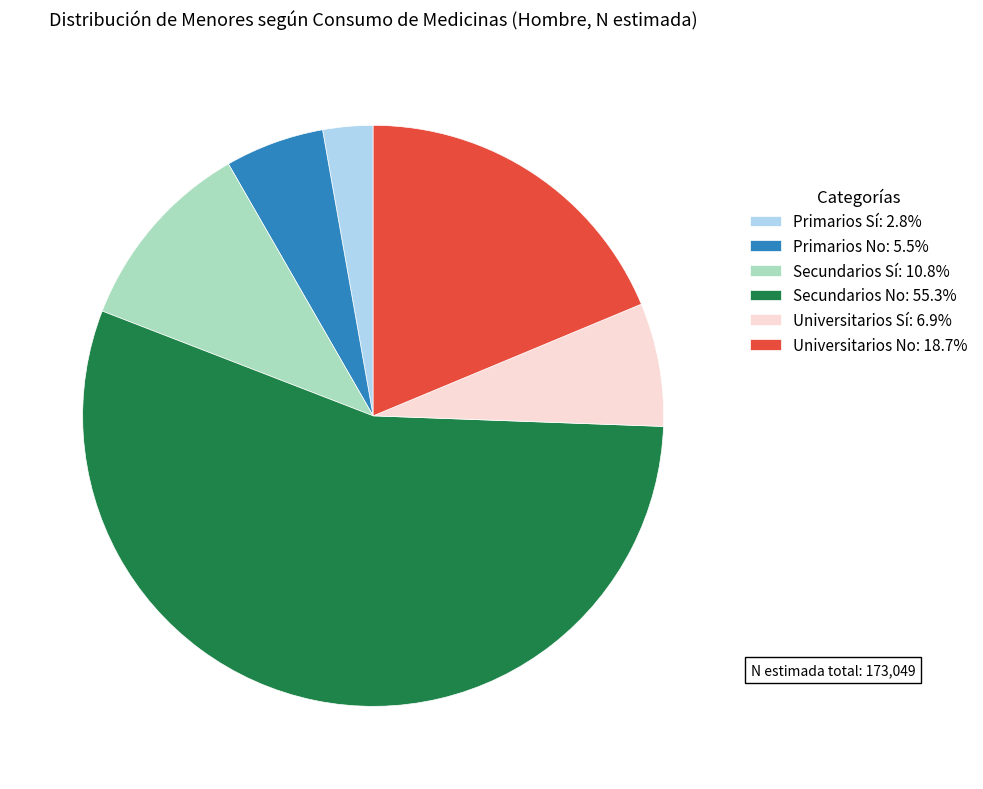

Does any single category account for the majority?

Yes